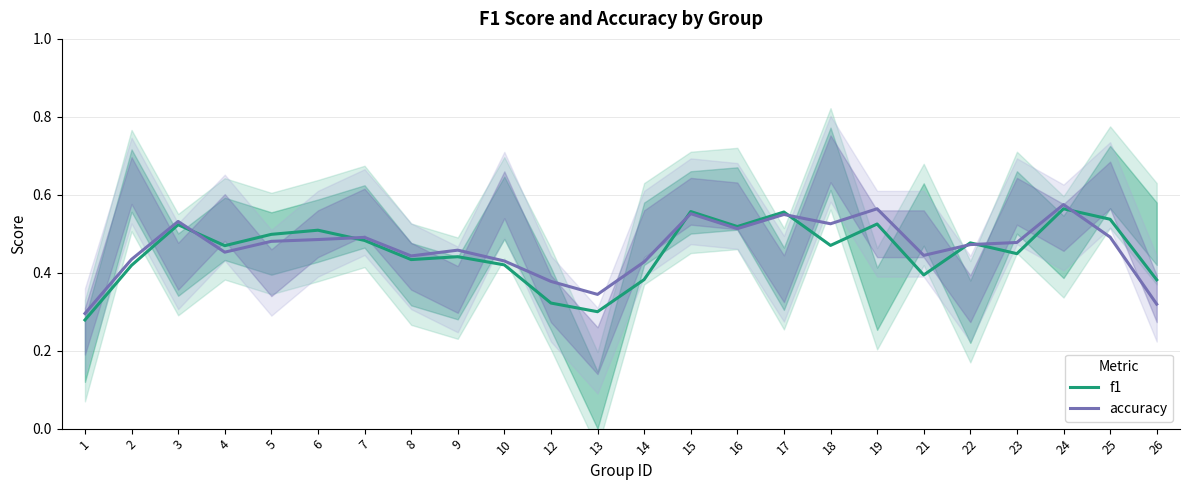

Between 7 and 10, which series saw the biggest shift?

f1